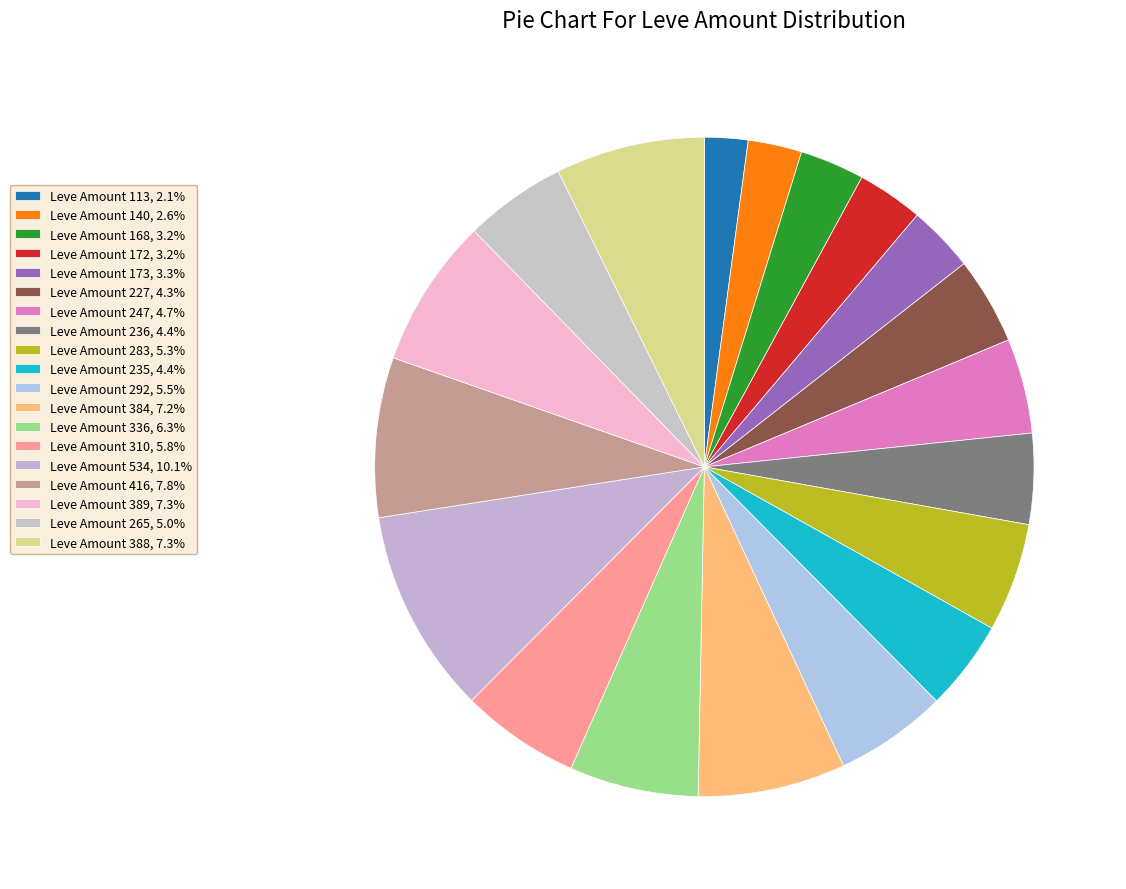

Count the number of slices in the pie.

19